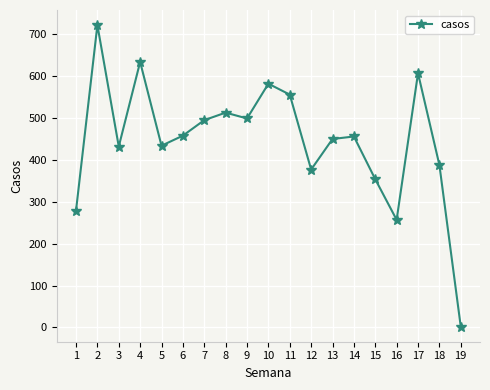

Is it true that the value at 16 is 152?

False